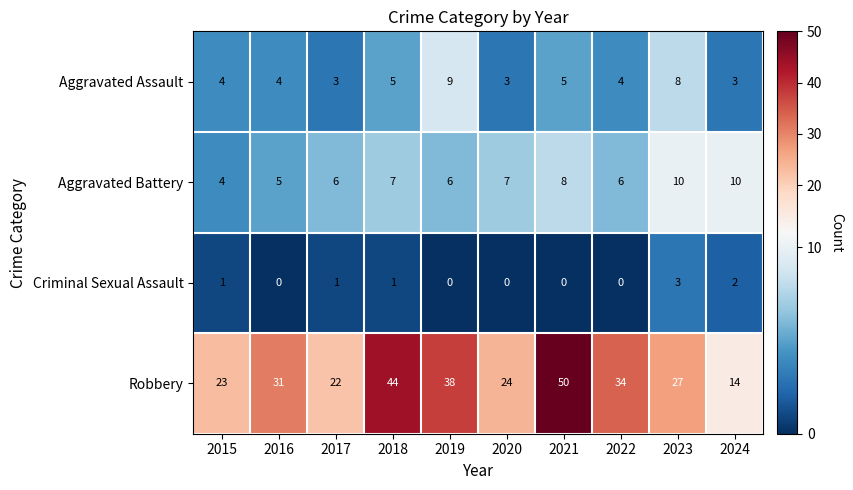

At how many categories does at least one series exceed 18?

9